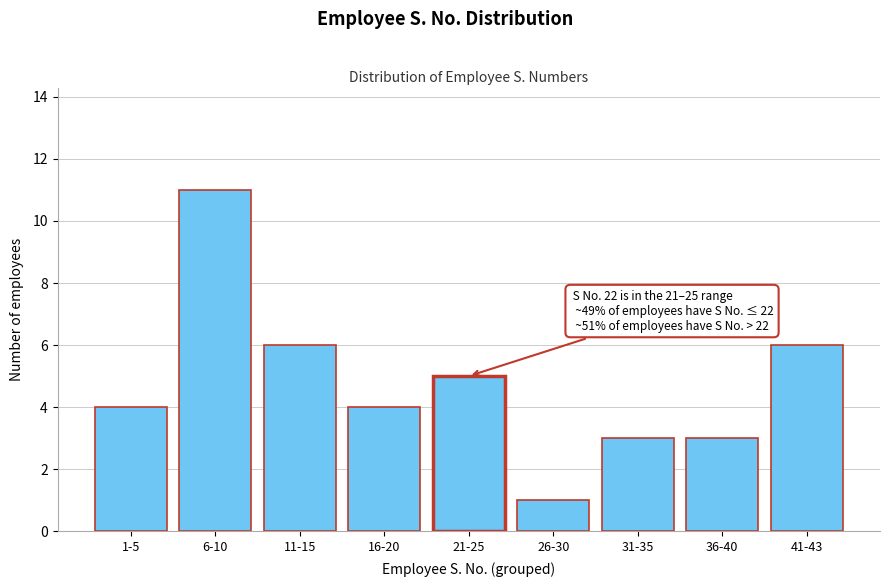

Reading right to left, list all the values displayed in this chart.

41-43=6	36-40=3	31-35=3	26-30=1	21-25=5	16-20=4	11-15=6	6-10=11	1-5=4